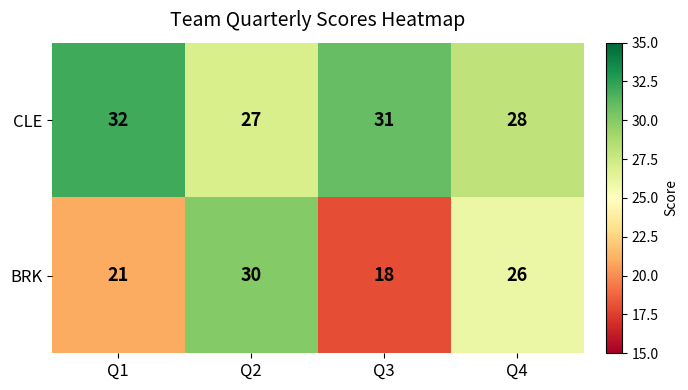

Reading left to right, what are all the values shown in this chart?

CLE: Q1=32	Q2=27	Q3=31	Q4=28
BRK: Q1=21	Q2=30	Q3=18	Q4=26